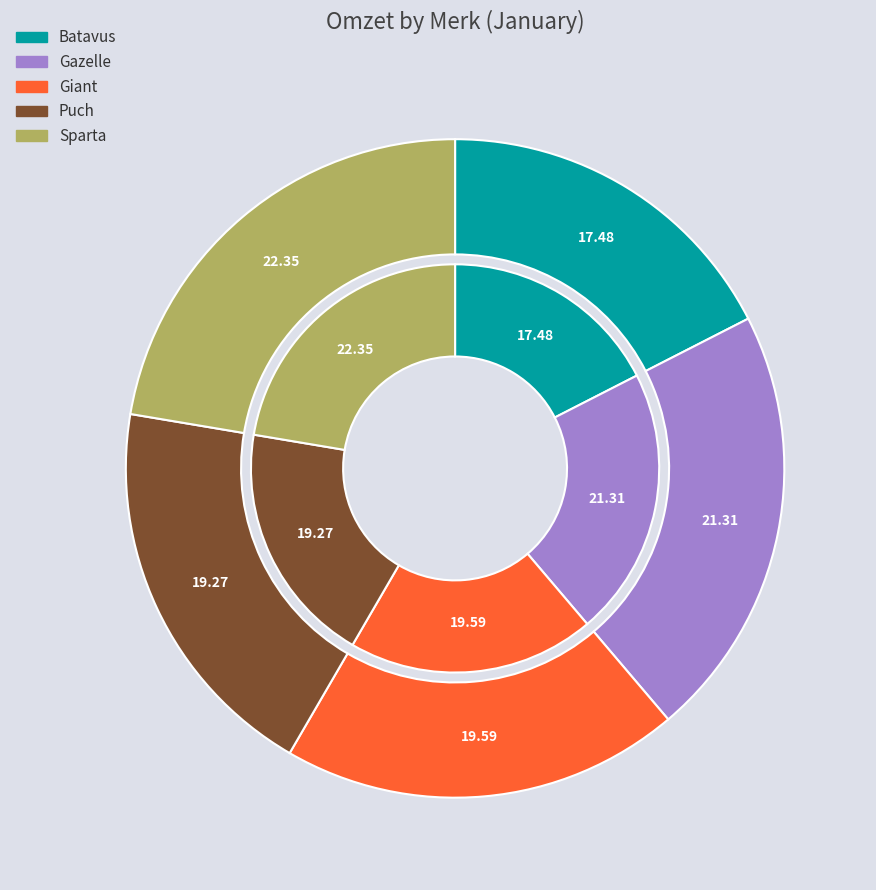

To the nearest percent, what is the difference between the largest and smallest slice percentages?

5%